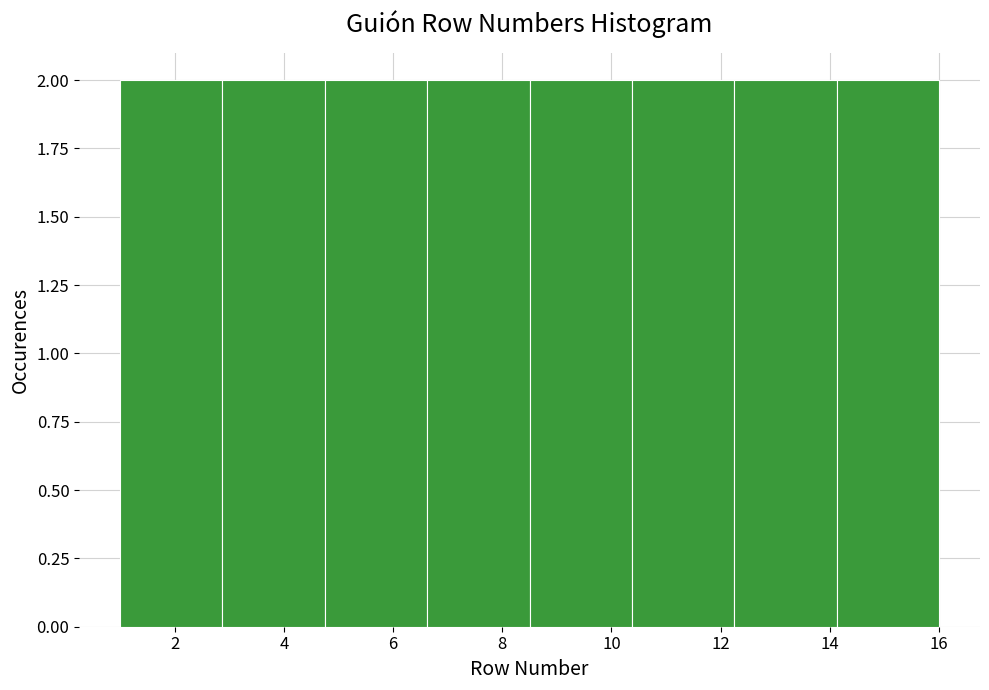

Reading left to right, list every bar in this chart as the range it spans on the x-axis followed by its height. Neither the bar edges nor the heights are printed on the chart, so give them approximately, as read against the axes.

1.0 to 2.8: 2
2.8 to 4.8: 2
4.8 to 6.6: 2
6.6 to 8.6: 2
8.6 to 10.4: 2
10.4 to 12.2: 2
12.2 to 14.2: 2
14.2 to 16.0: 2